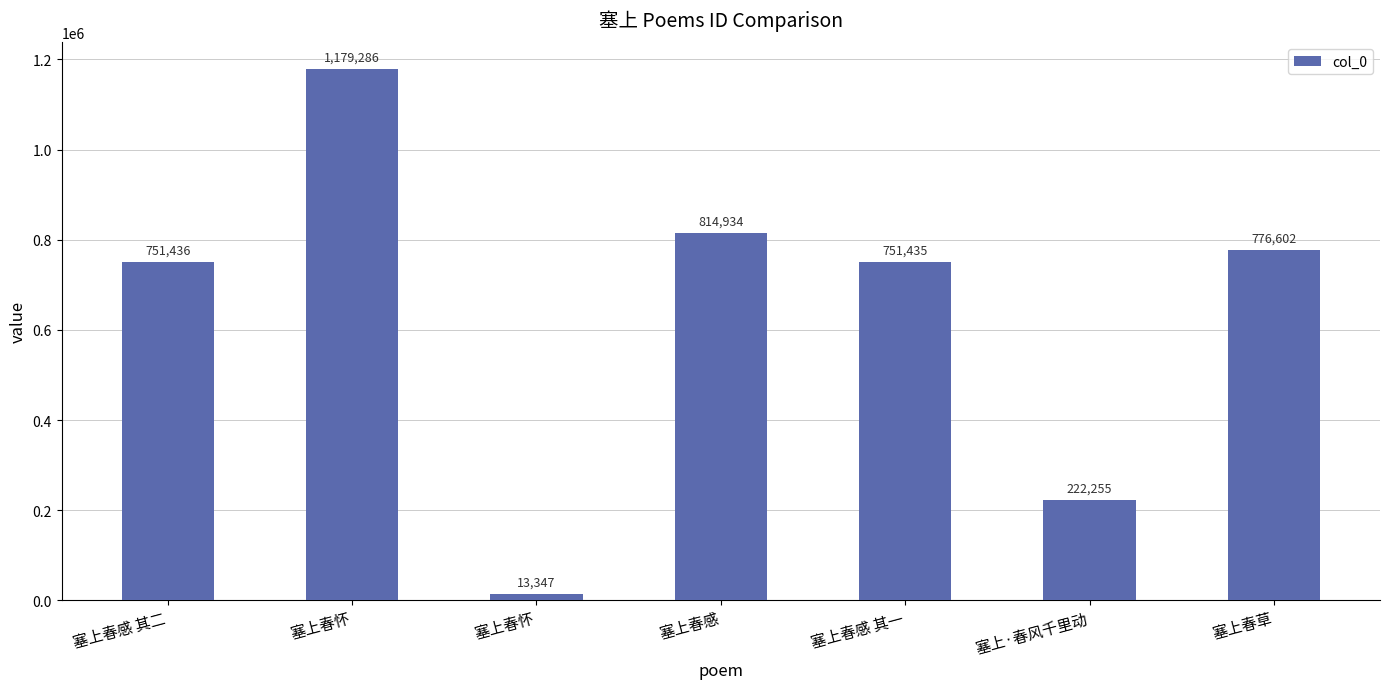

How many distinct data groups are displayed?

1